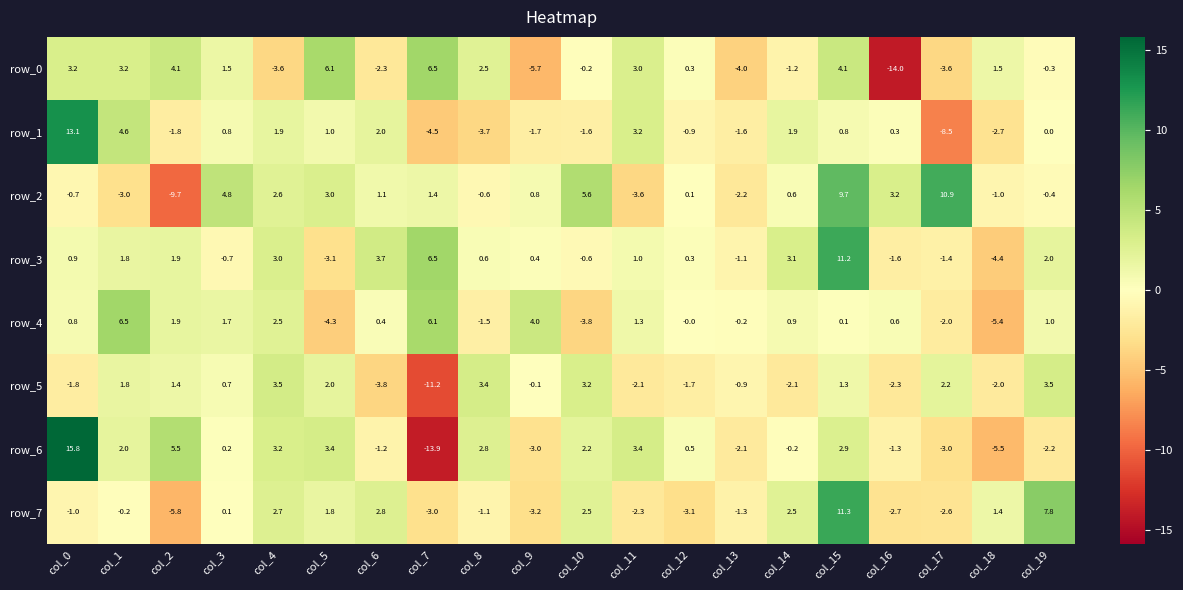

What is the sum of the row_3 values at col_0 and col_3?

0.2